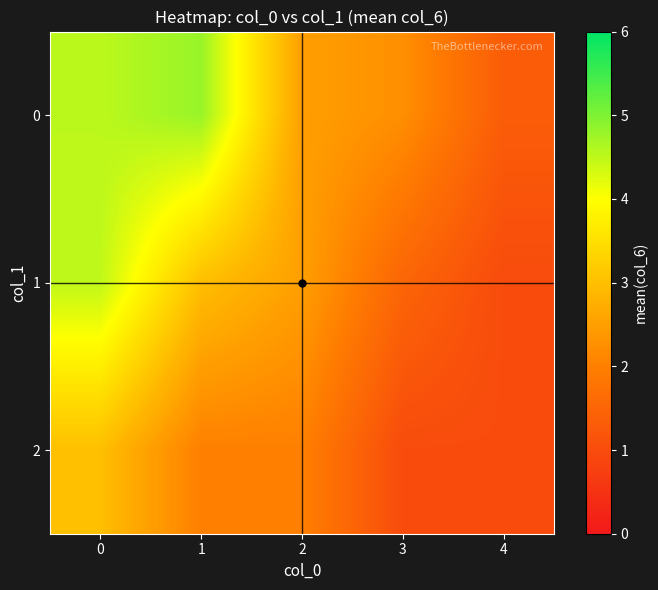

At how many categories does at least one series exceed 1?

5